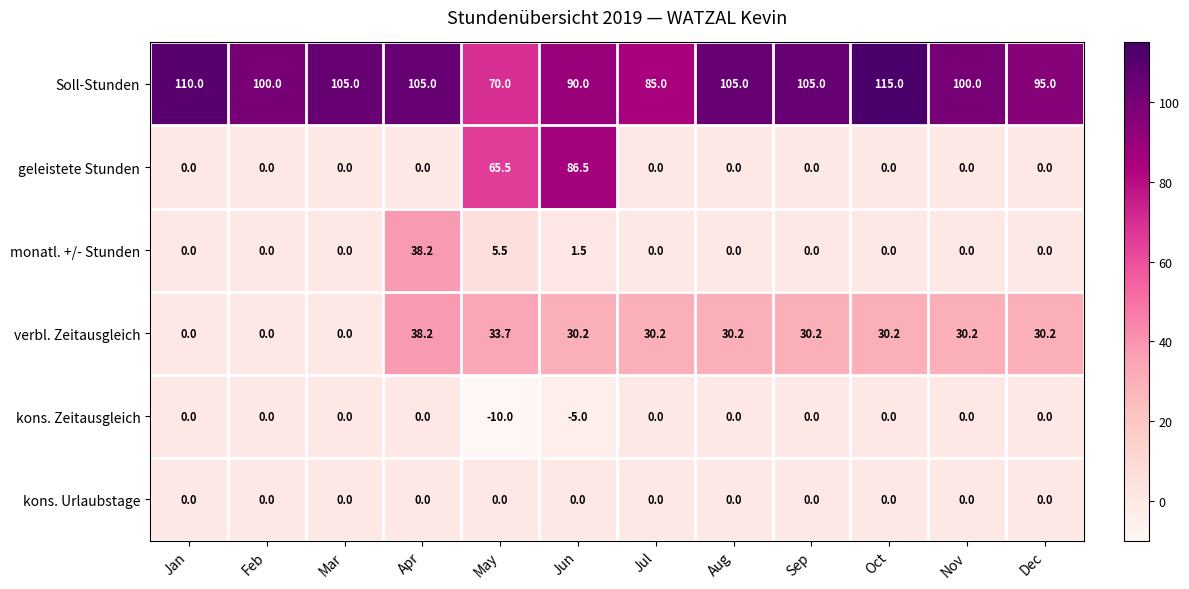

What is the approximate value of verbl. Zeitausgleich at Jun?

30.2